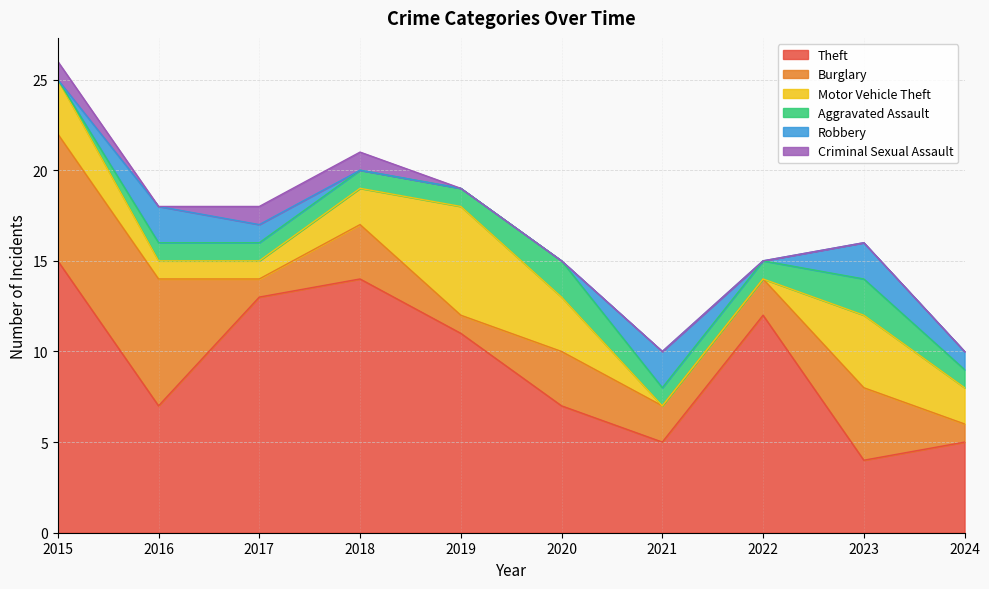

What is the minimum value for Burglary?

1